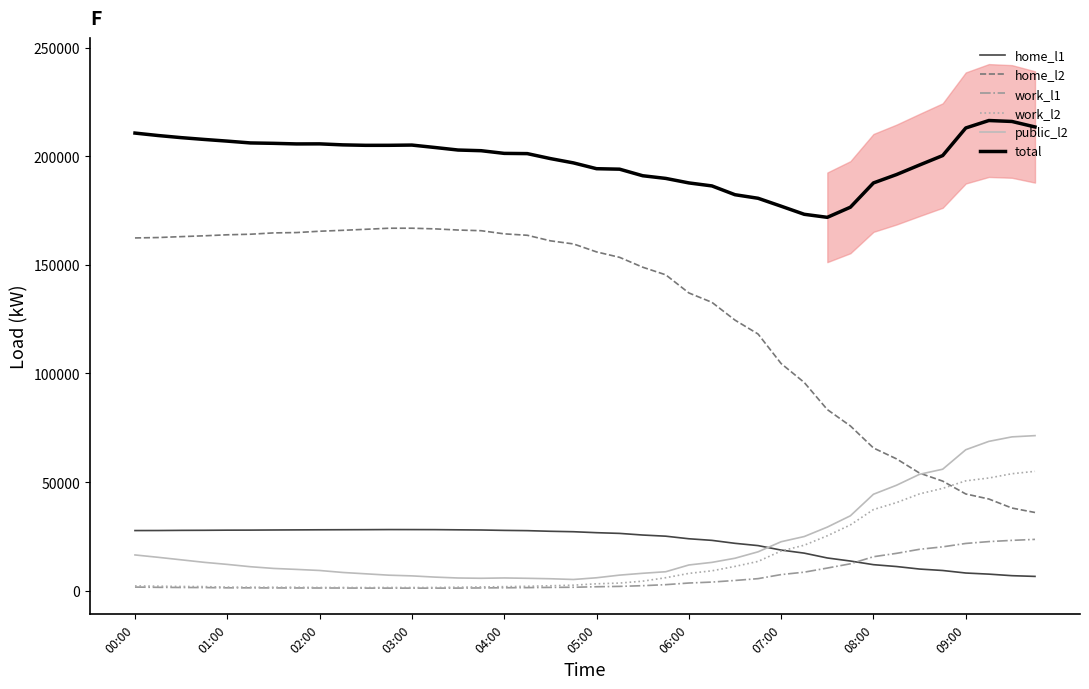

The value of total at 01:00 is 358207.5. True or false?

False